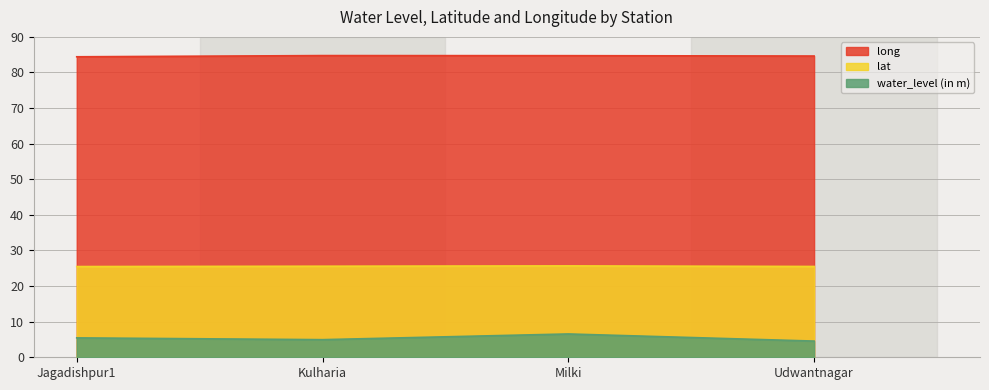

What is the greatest value displayed?

84.8